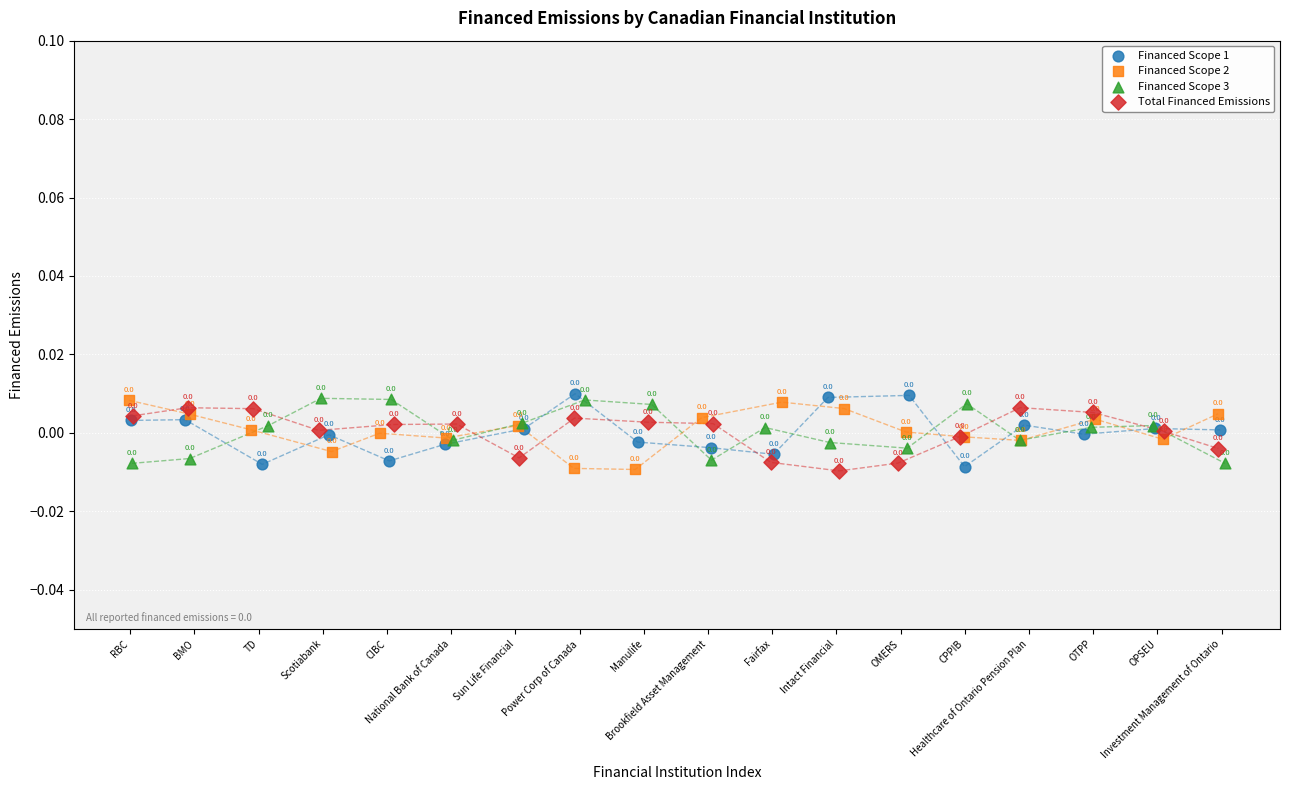

What are all the series names shown in the legend?

Financed Scope 1, Financed Scope 2, Financed Scope 3, Total Financed Emissions